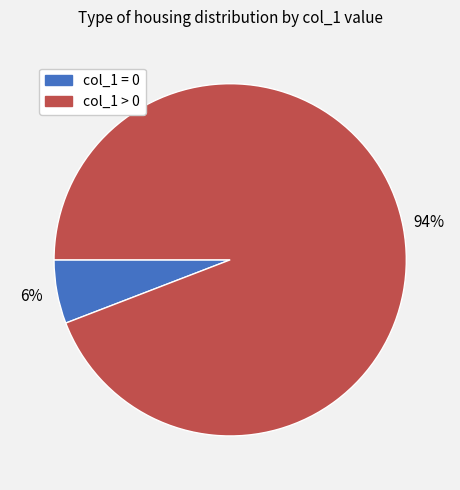

To the nearest percent, what is the average slice percentage?

50%